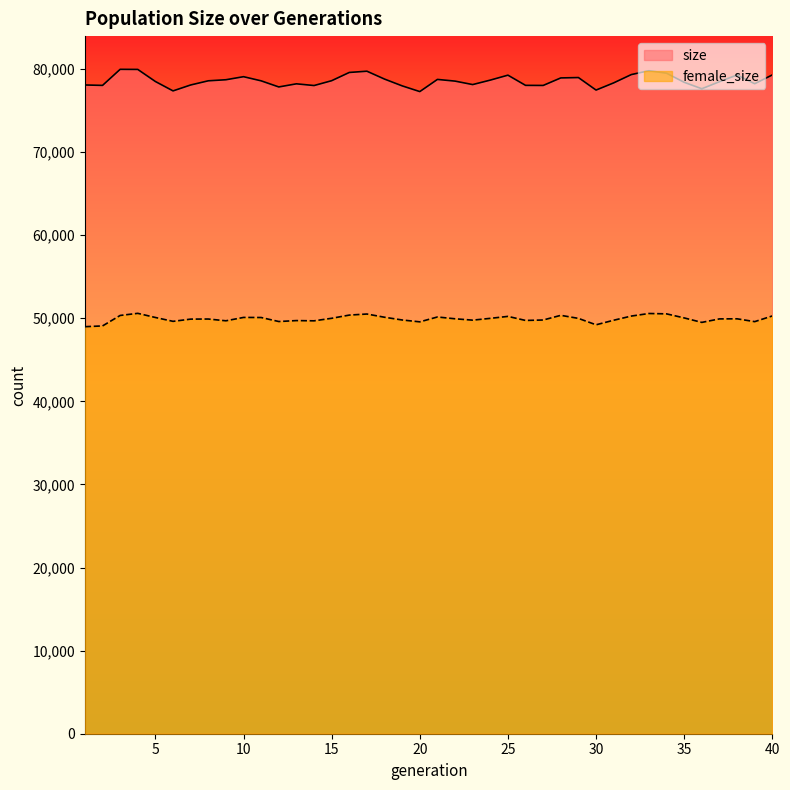

What are all the series names shown in the legend?

size, female_size